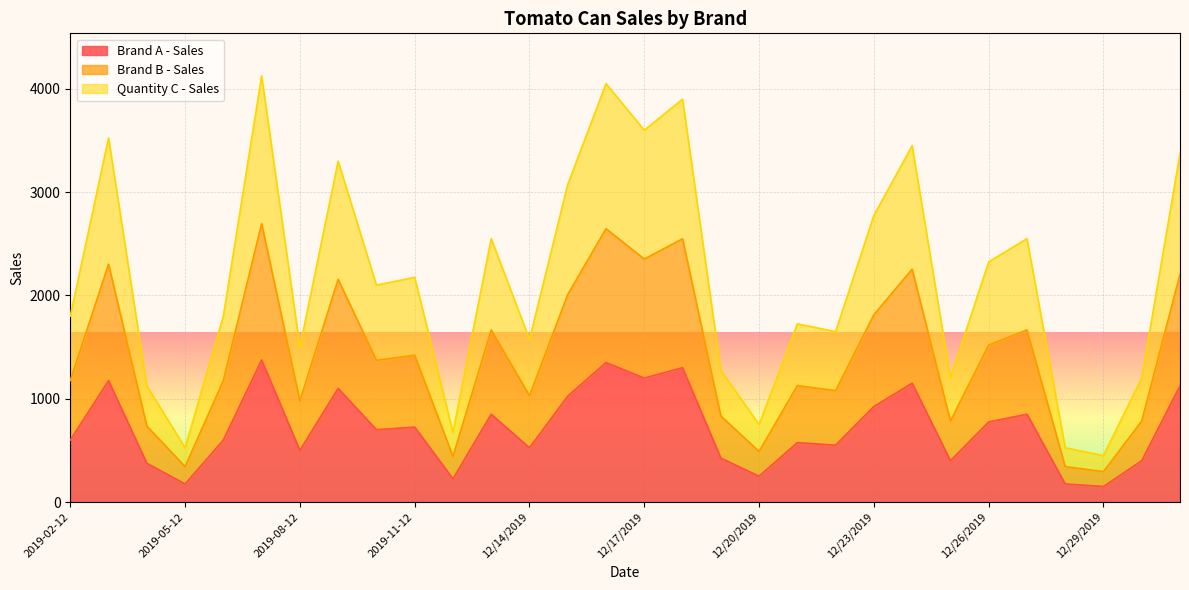

True or false: Brand B - Sales has more than 0 interior local peaks.

True